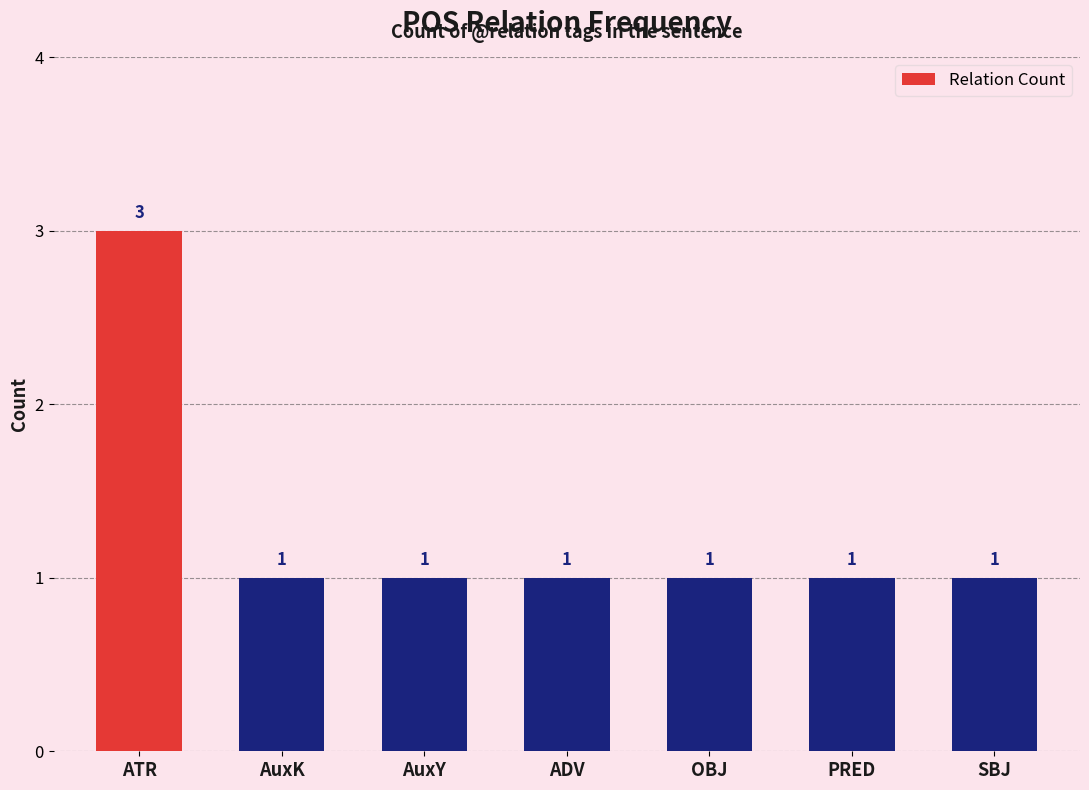

What is the difference between the maximum and second lowest values?

2